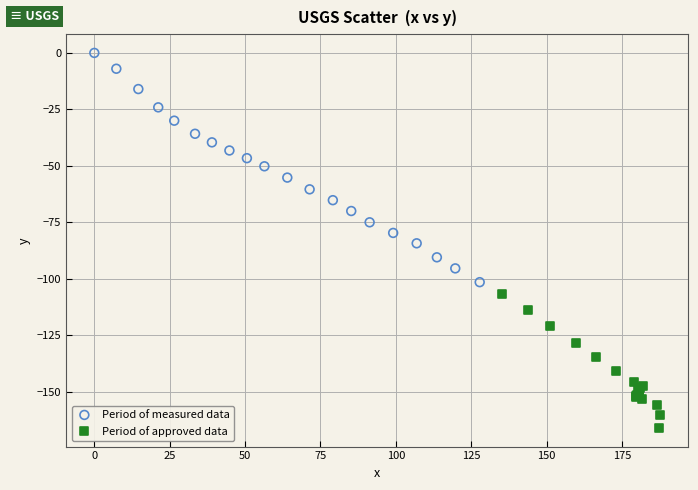

Which series has the largest Y range (max minus min)?

Period of measured data